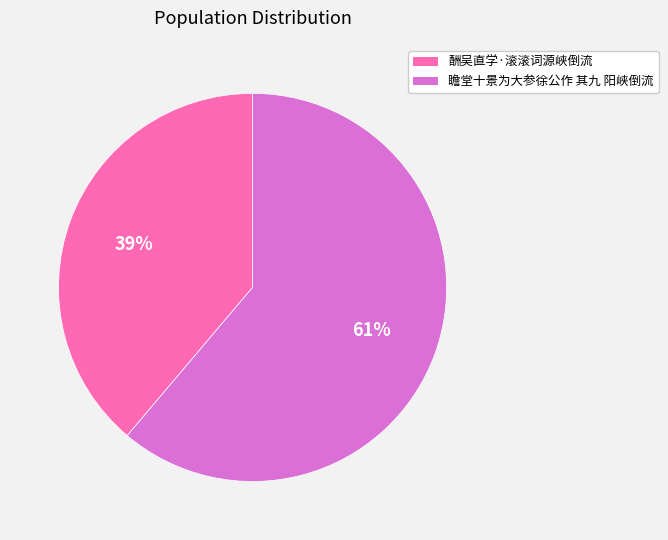

What percentage is the 瞻堂十景为大参徐公作 其九 阳峡倒流 slice, to the nearest percent?

61%